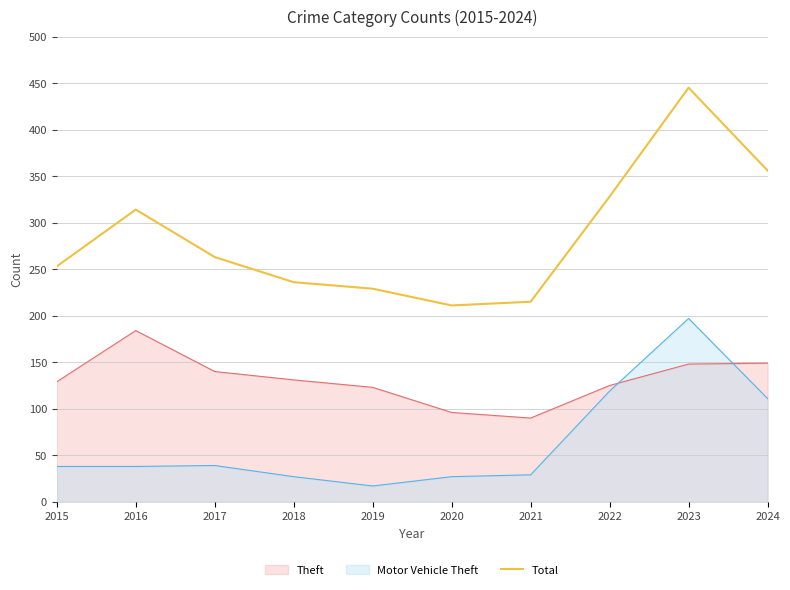

Reading right to left, what are all the values shown in this chart?

2024=356	2023=445	2022=328	2021=215	2020=211	2019=229	2018=236	2017=263	2016=314	2015=253